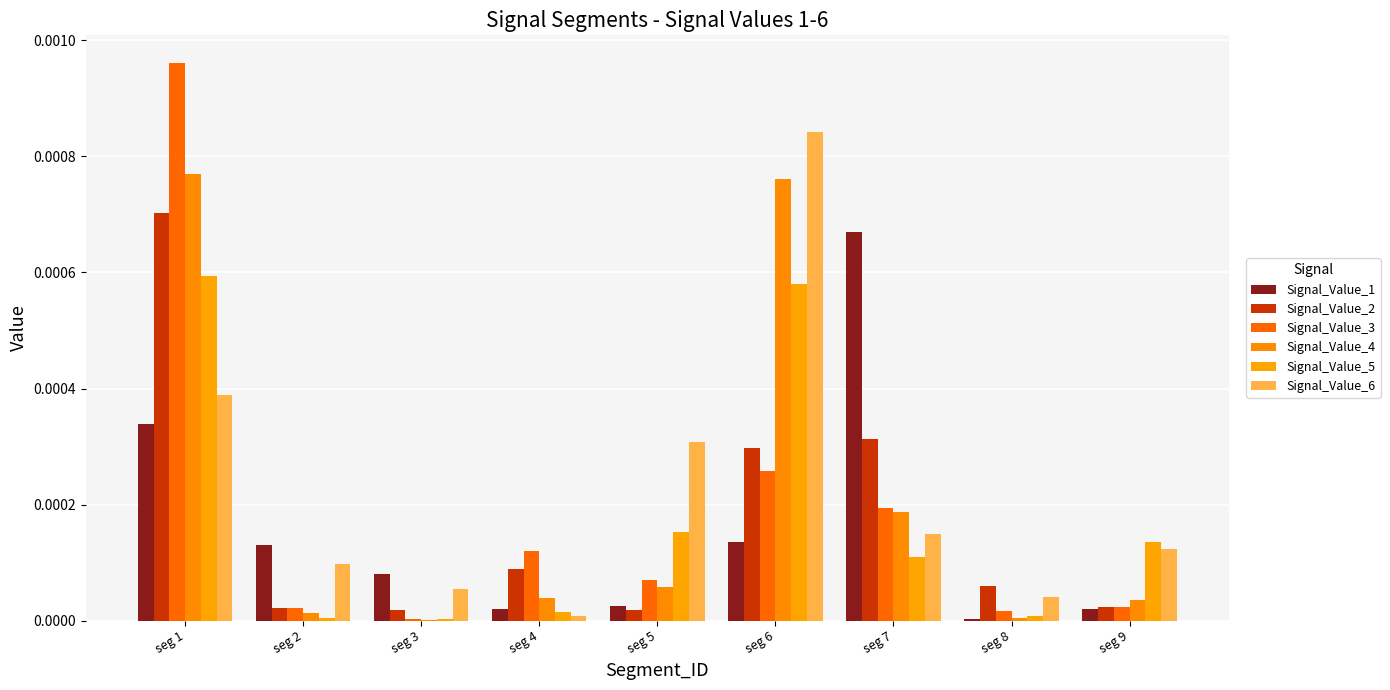

Between seg 6 and seg 8, which is larger?

seg 6